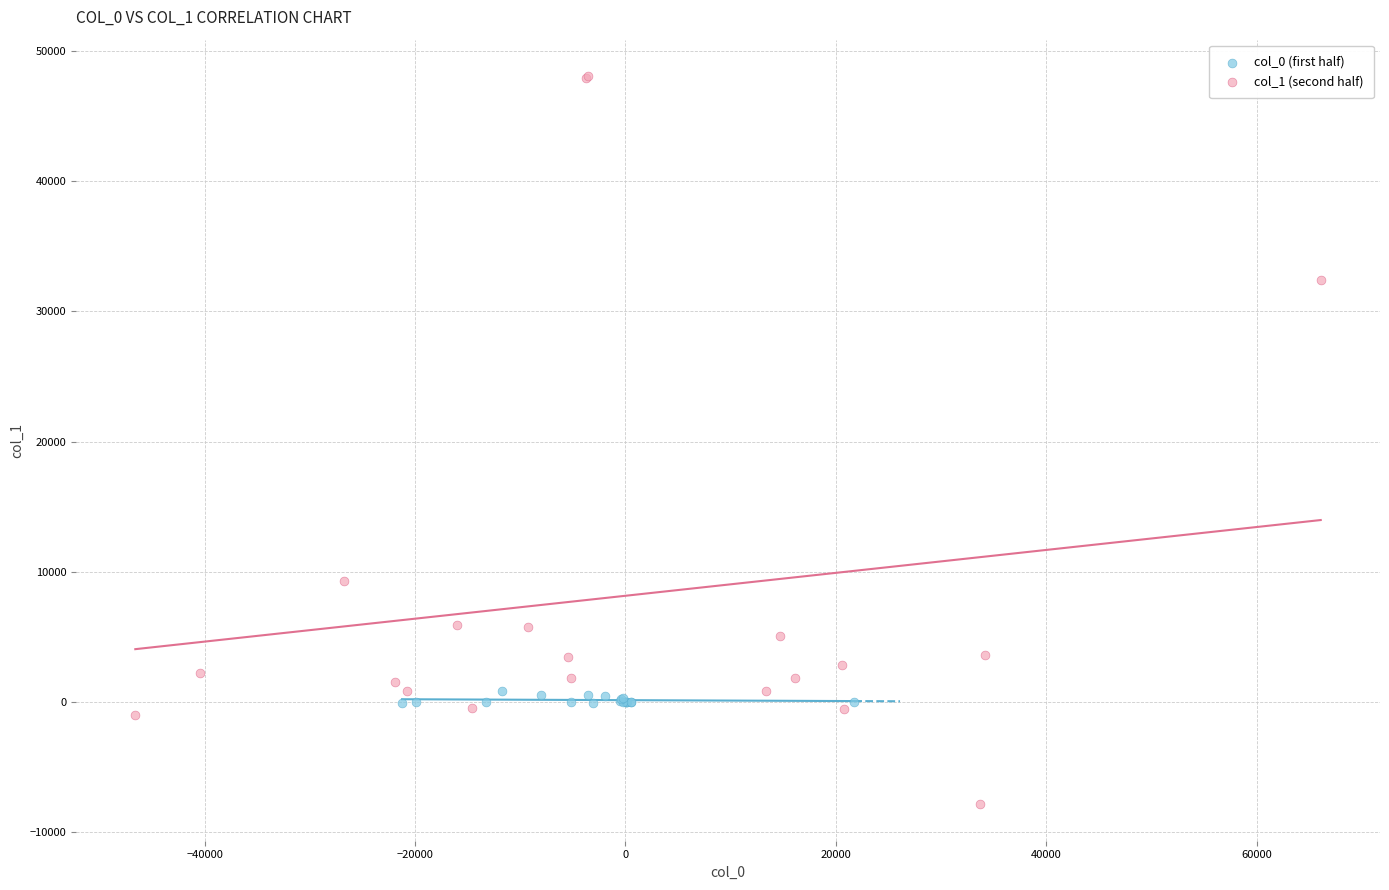

What are all the series names shown in the legend?

col_0 (first half), col_1 (second half)